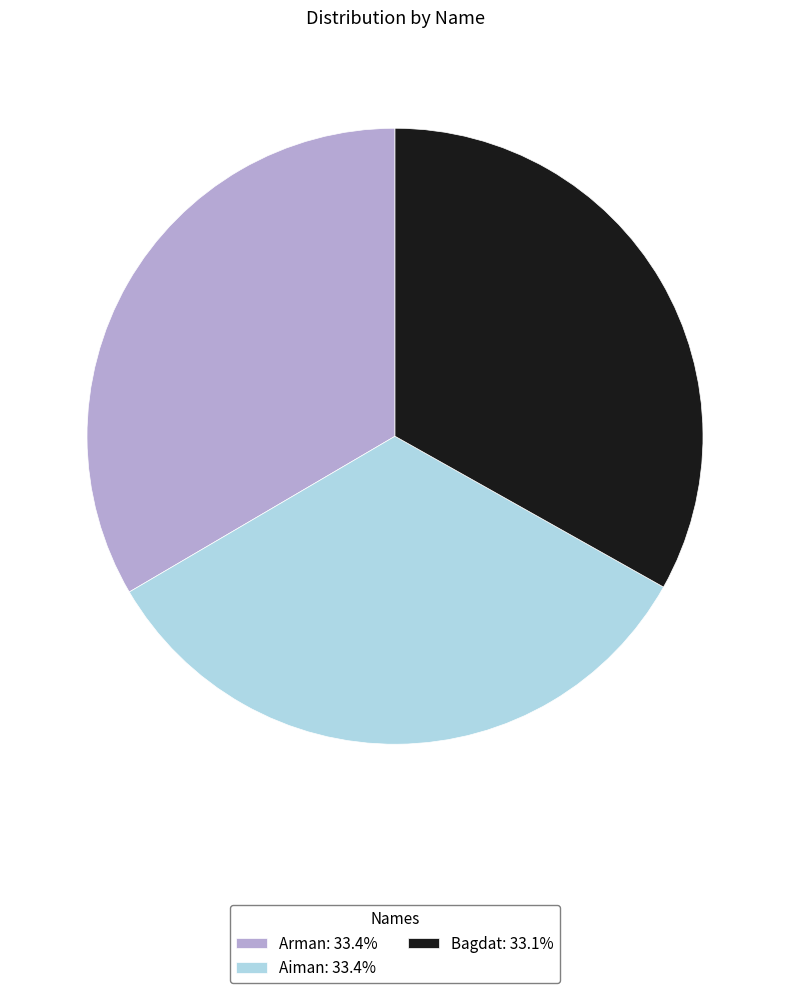

Is the sum of Arman: 33.4% and Bagdat: 33.1% greater than half?

Yes